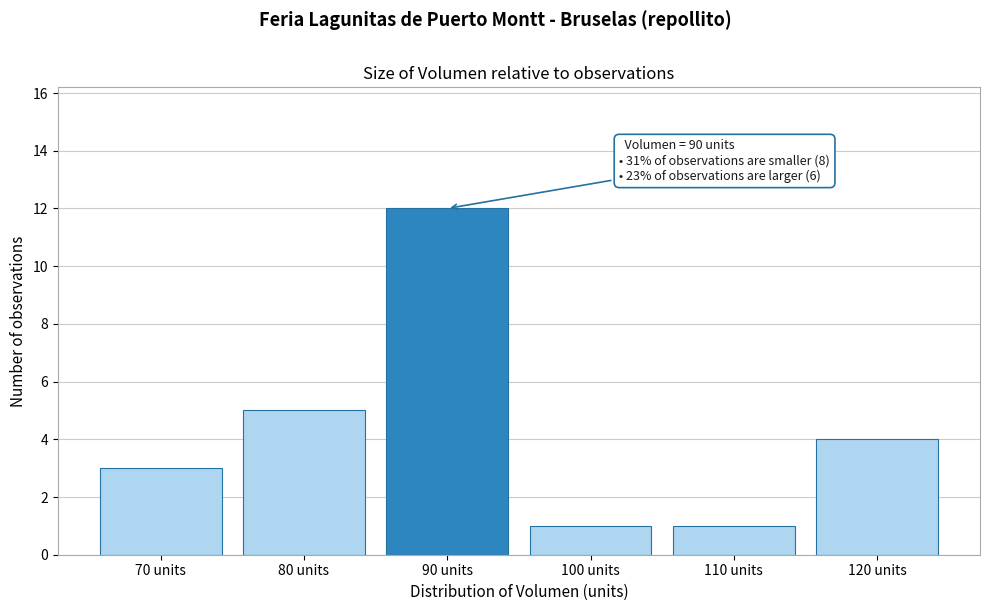

Reading left to right, list all the values displayed in this chart.

3	5	12	1	1	4